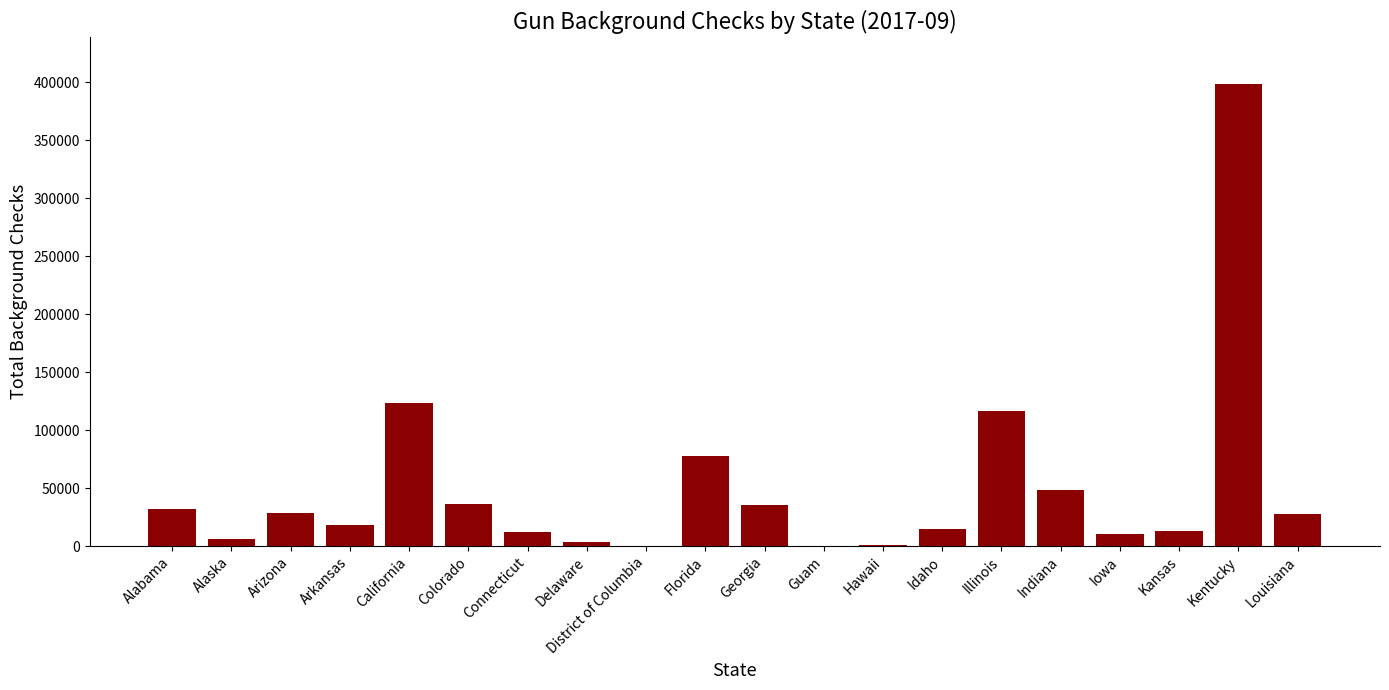

Is it true that the value at Georgia is 58335?

False